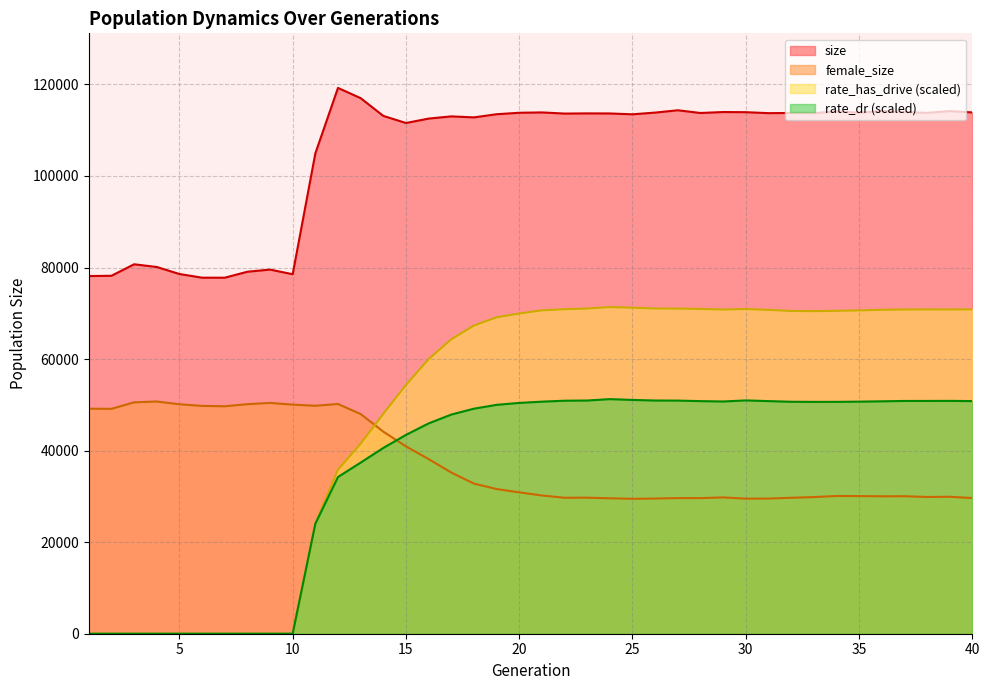

Which series ends up on top after the final intersection of female_size and rate_dr?

rate_dr